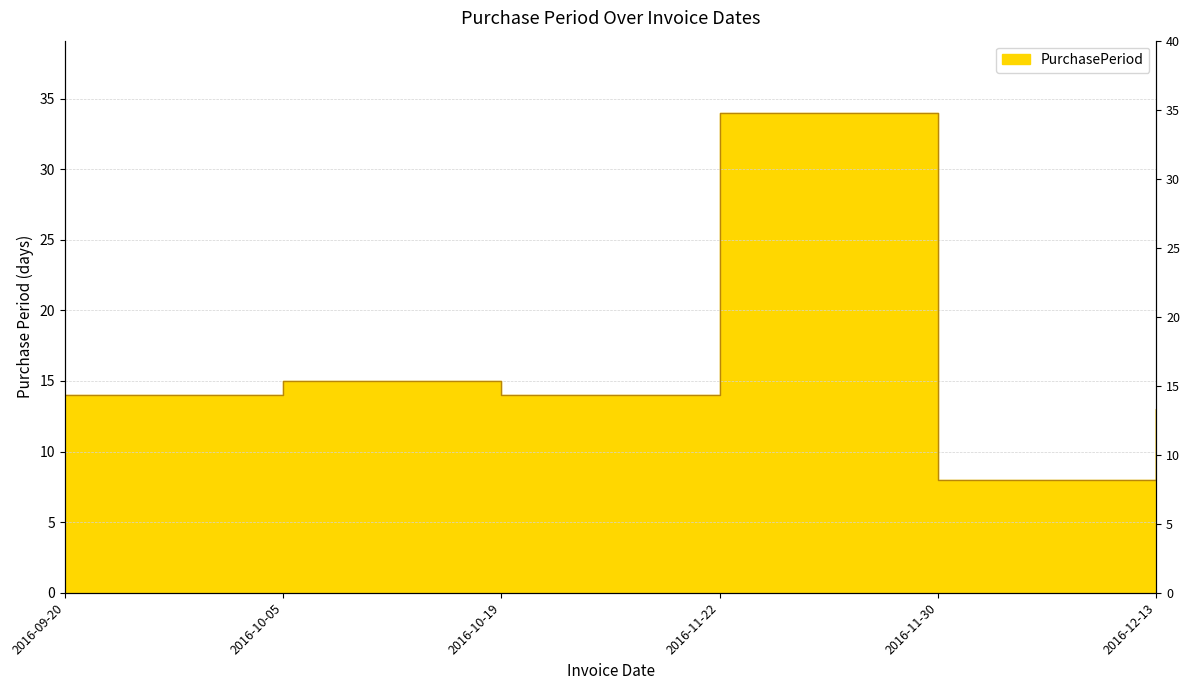

Approximately how many times larger is the value at 2016-12-13 compared to 2016-10-19?

0.9